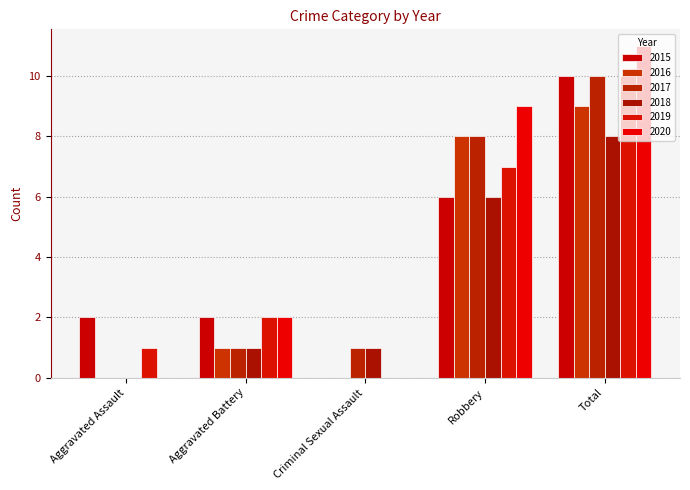

Reading right to left, extract all data points from this chart.

2015: Total=10	Robbery=6	Criminal Sexual Assault=0	Aggravated Battery=2	Aggravated Assault=2
2016: Total=9	Robbery=8	Criminal Sexual Assault=0	Aggravated Battery=1	Aggravated Assault=0
2017: Total=10	Robbery=8	Criminal Sexual Assault=1	Aggravated Battery=1	Aggravated Assault=0
2018: Total=8	Robbery=6	Criminal Sexual Assault=1	Aggravated Battery=1	Aggravated Assault=0
2019: Total=10	Robbery=7	Criminal Sexual Assault=0	Aggravated Battery=2	Aggravated Assault=1
2020: Total=11	Robbery=9	Criminal Sexual Assault=0	Aggravated Battery=2	Aggravated Assault=0